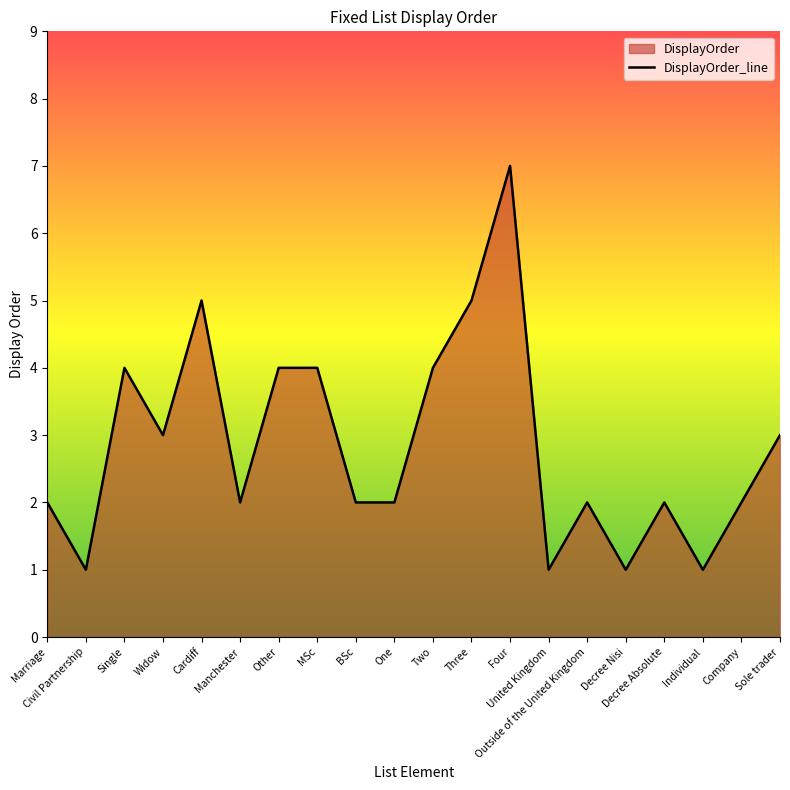

Rank the categories by value from highest to lowest.

Four, Cardiff, Three, Single, Other, MSc, Two, Widow, Sole trader, Marriage, Manchester, BSc, One, Outside of the United Kingdom, Decree Absolute, Company, Civil Partnership, United Kingdom, Decree Nisi, Individual